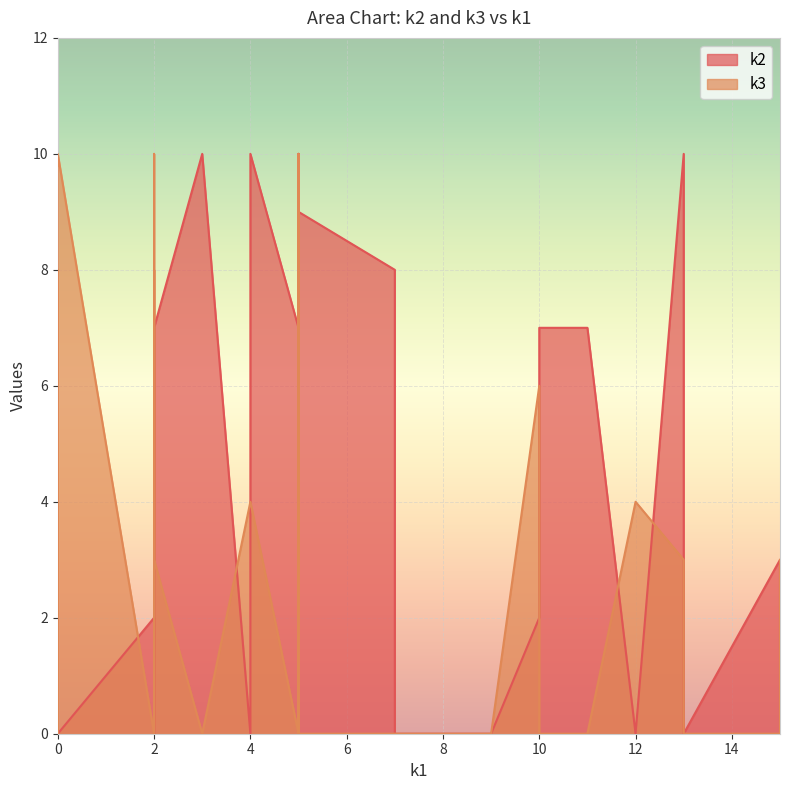

What is the difference between the maximum and minimum values in the k2 series?

10